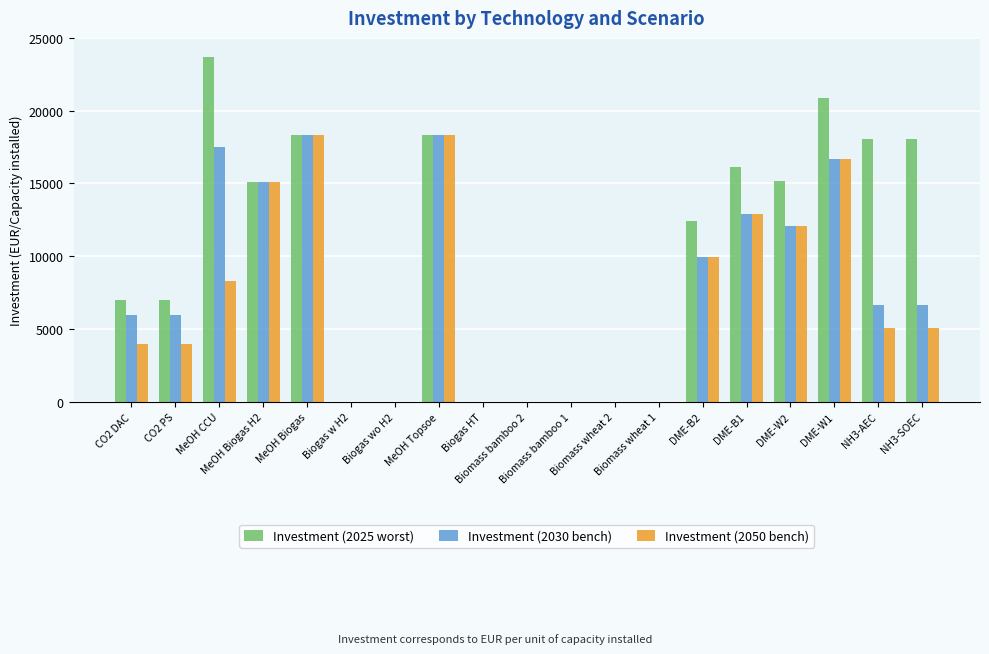

Which series has the largest total across all categories?

Investment (2025 worst)